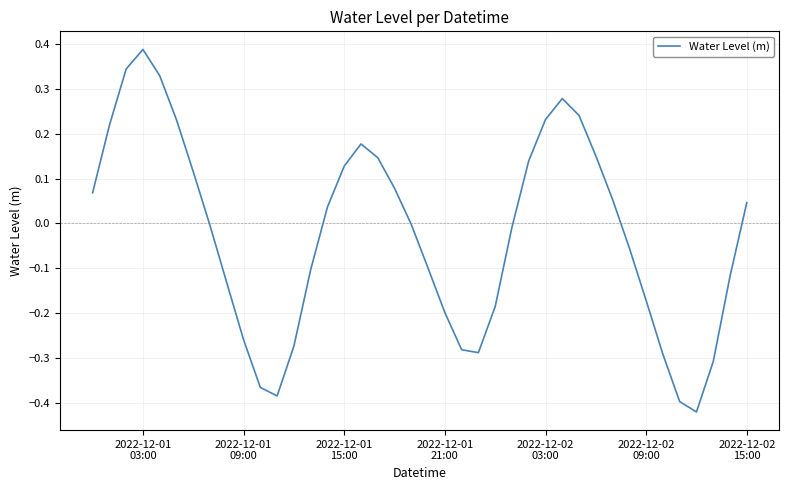

How many points are higher than both their immediate neighbors (excluding endpoints)?

3